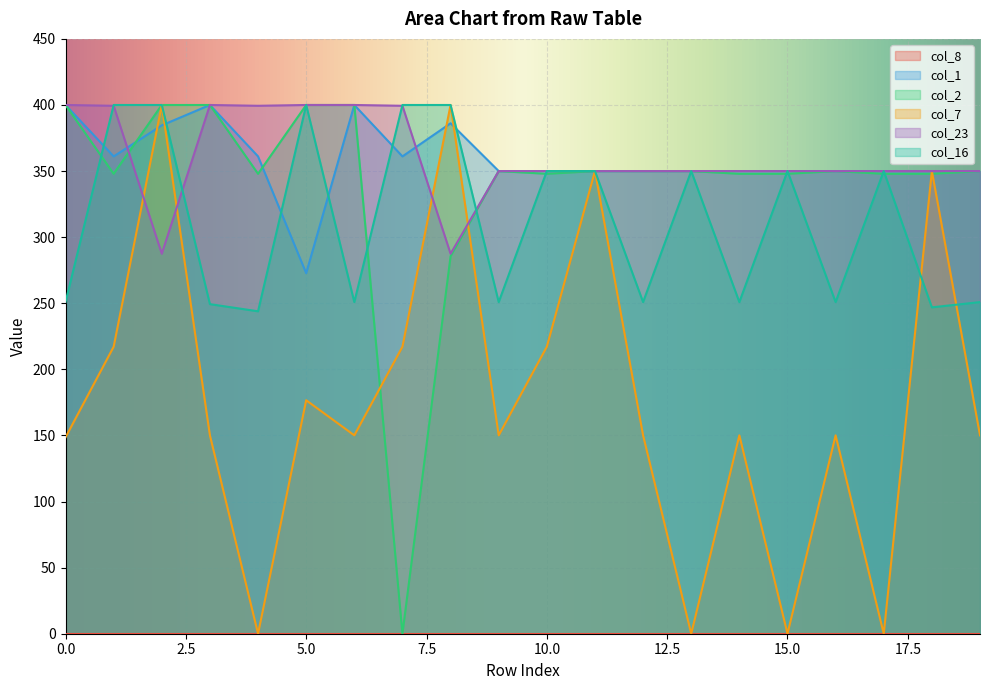

What is the value of the col_23 point at the 14th from the left?

350.0